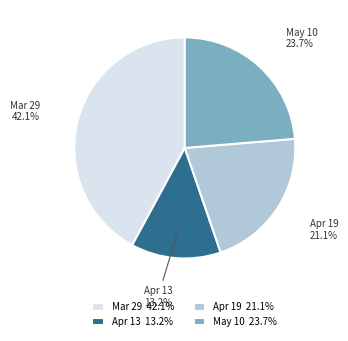

Which has a higher value, Apr 13 13.2% or Mar 29 42.1%?

Mar 29 42.1%